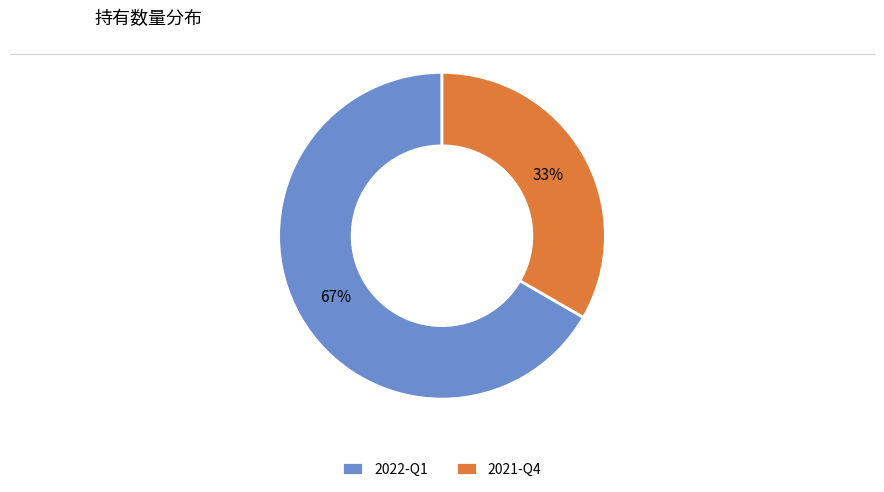

Rank the categories by value from highest to lowest.

2022-Q1, 2021-Q4